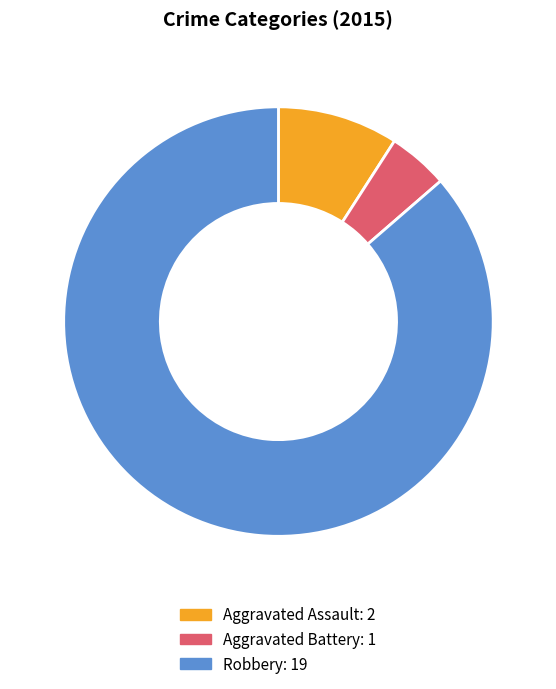

Is there a majority slice in this chart?

Yes